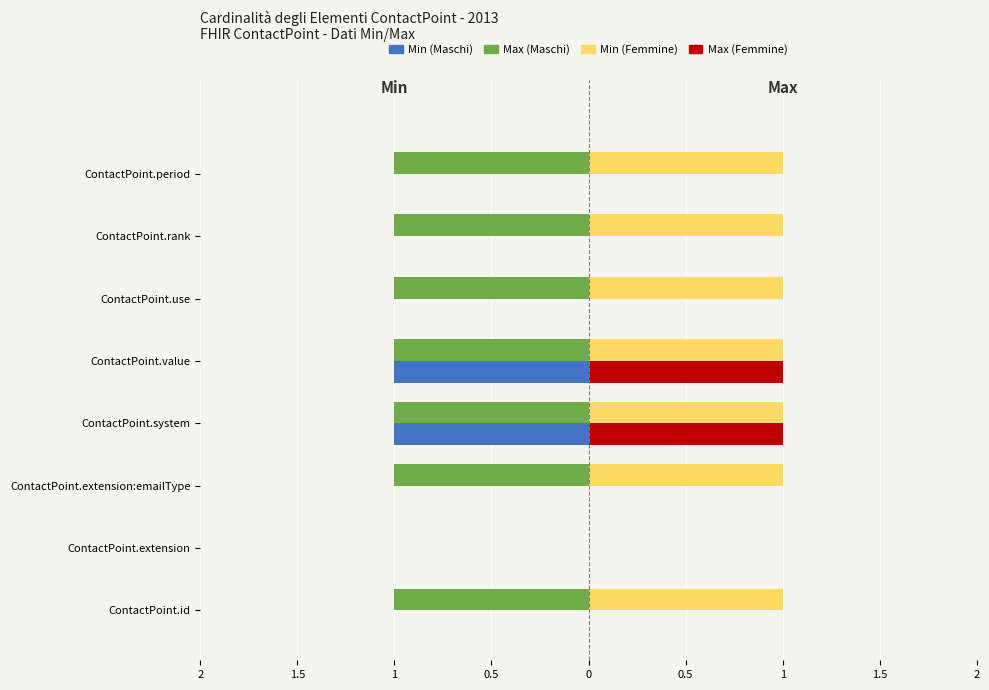

List the series in order of their peak value, lowest first.

Max (Maschi), Min (Maschi), Max (Femmine), Min (Femmine)